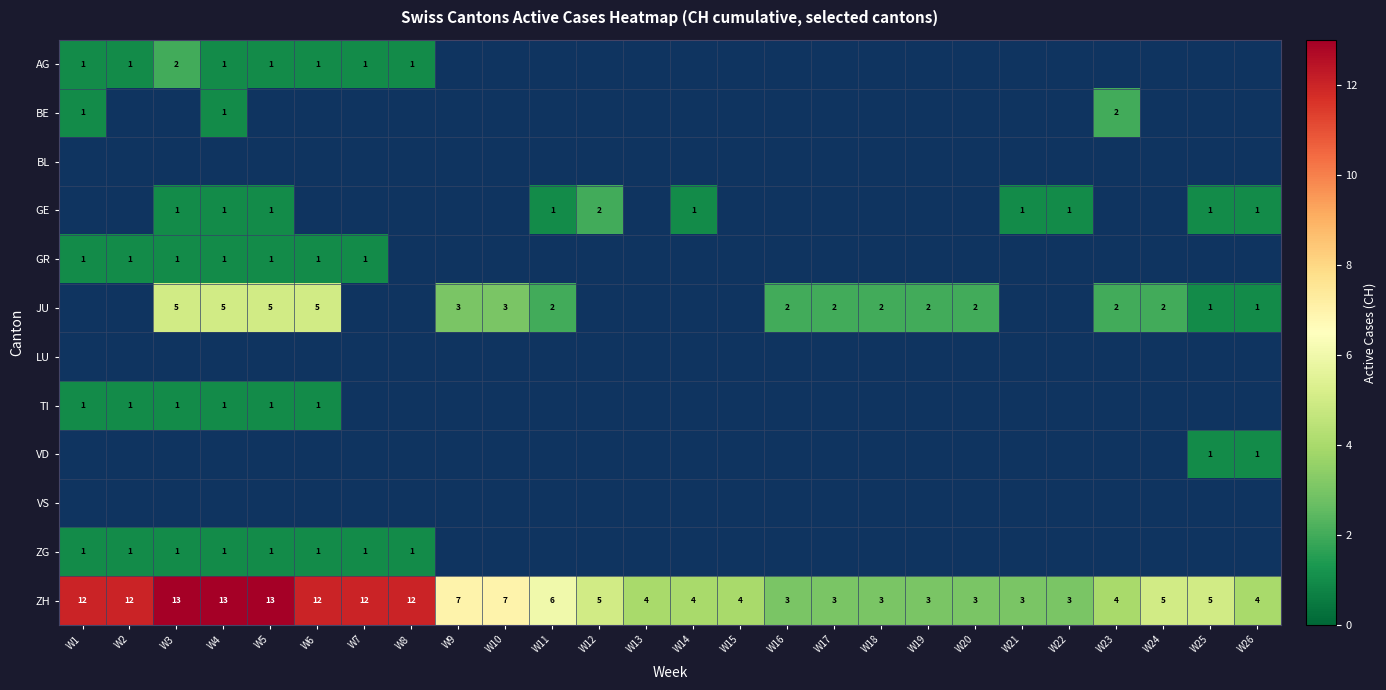

What is the smallest value displayed?

1.0